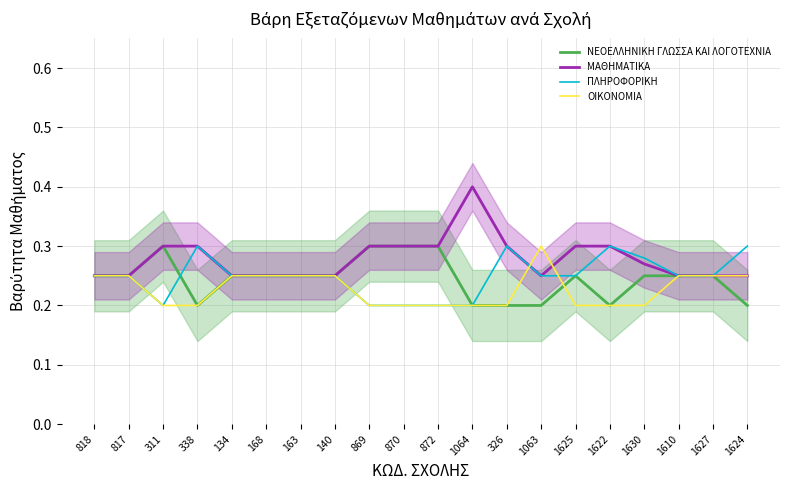

What position from the right is 872?

10